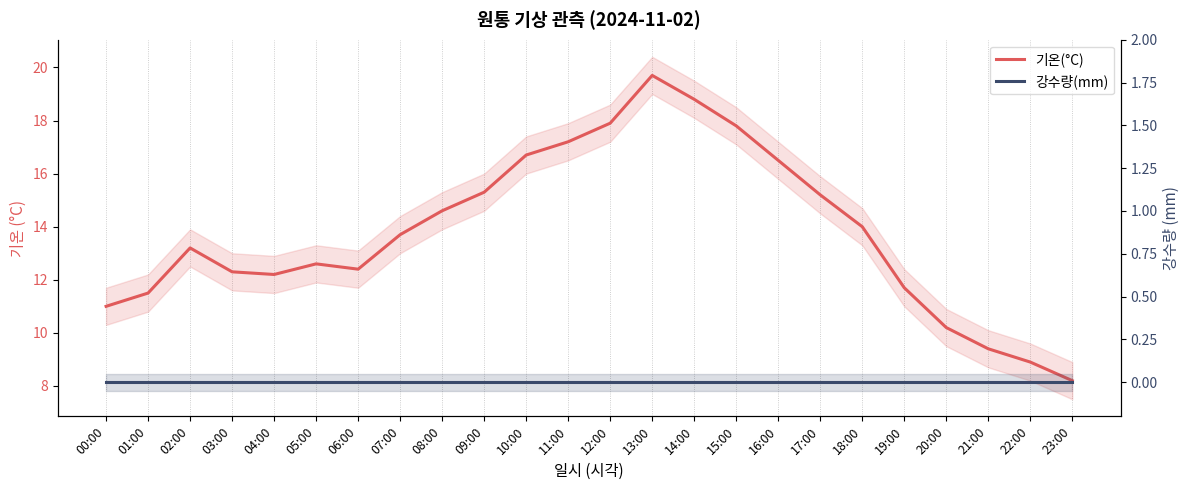

Is it true that 기온(°C) equals 8.2 at 23:00?

True